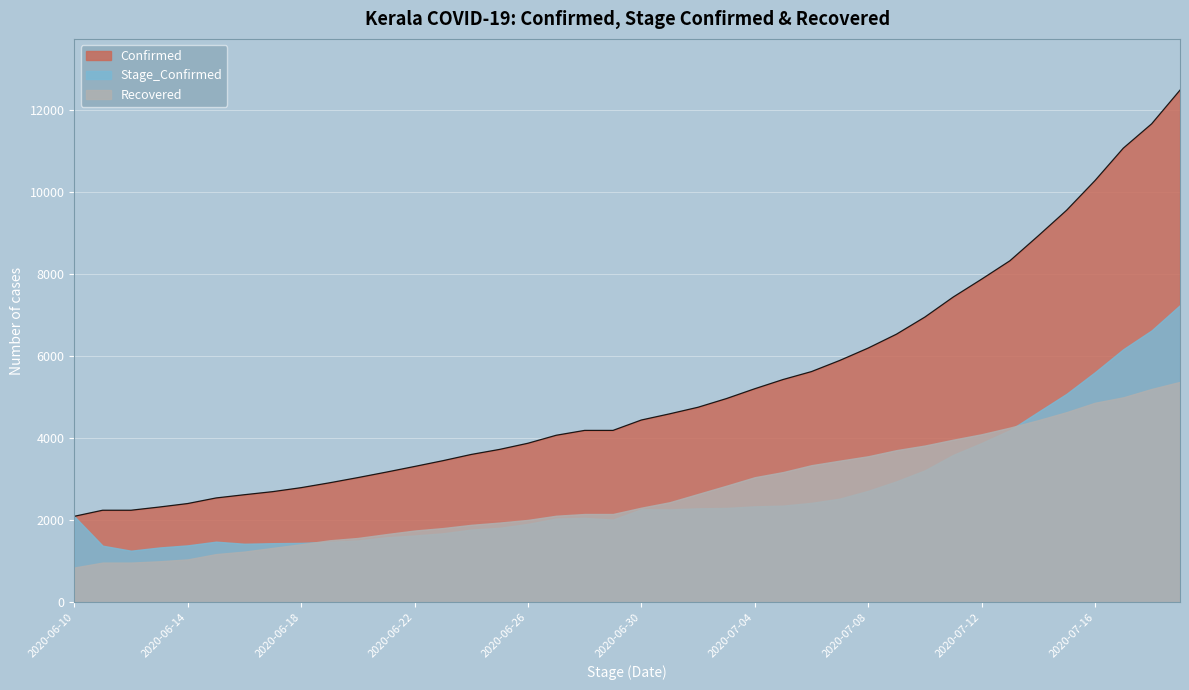

At how many categories does at least one series exceed 1030?

40